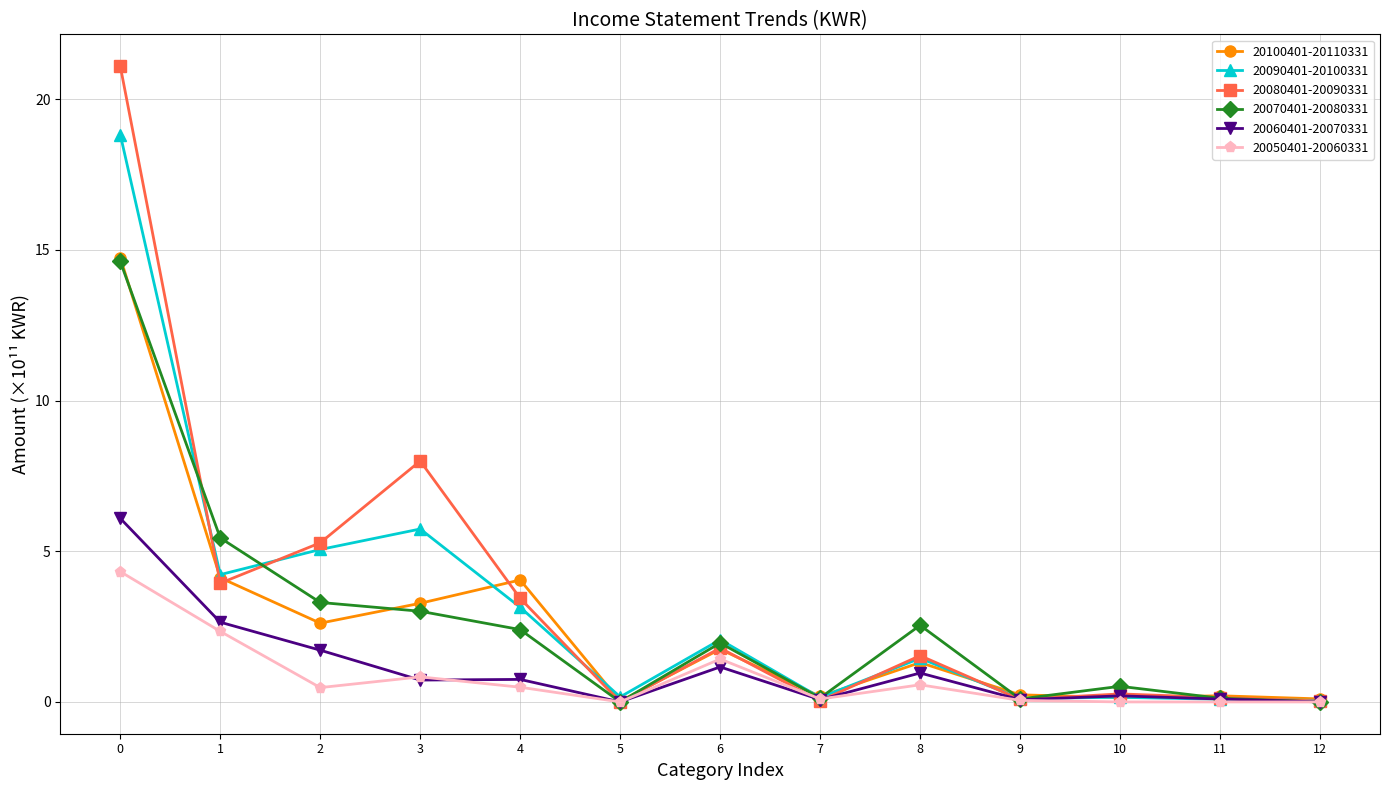

Which series changed the most between 0 and 8?

20080401-20090331